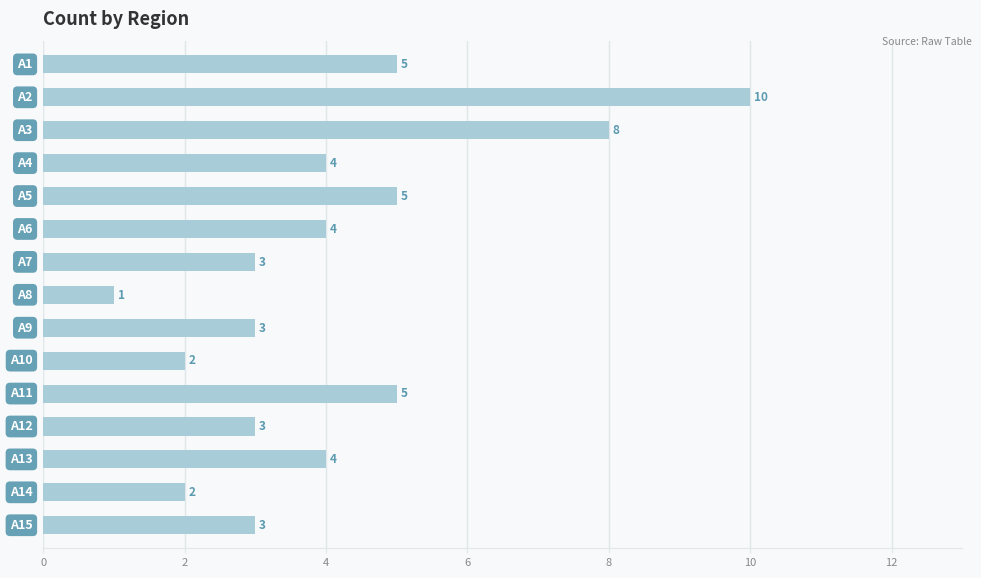

What is the sum of all values?

62